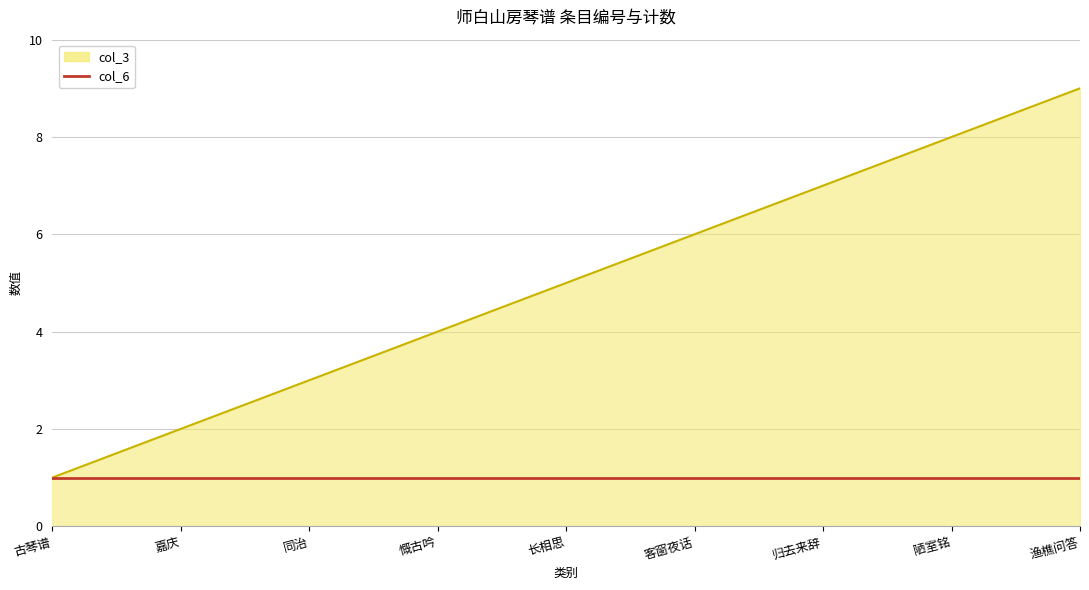

True or false: col_6 has a value of 2 at 长相思.

False